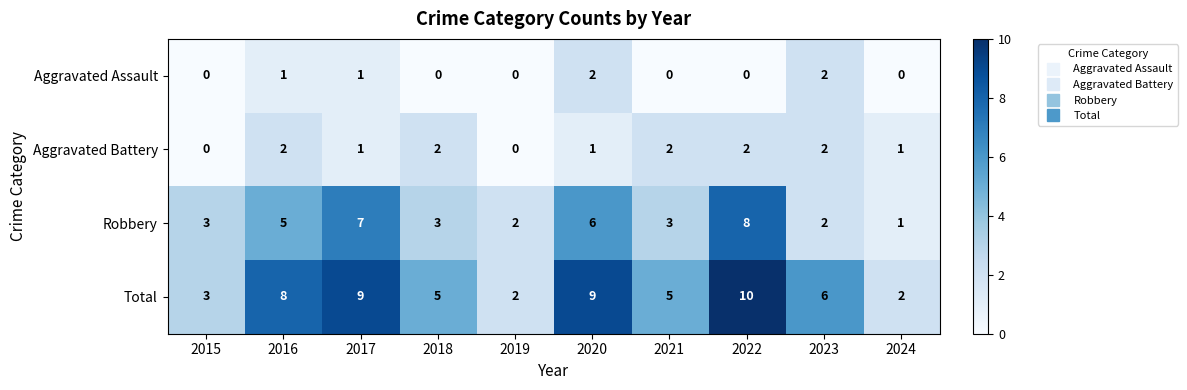

Which series changed the most between 2022 and 2023?

Robbery